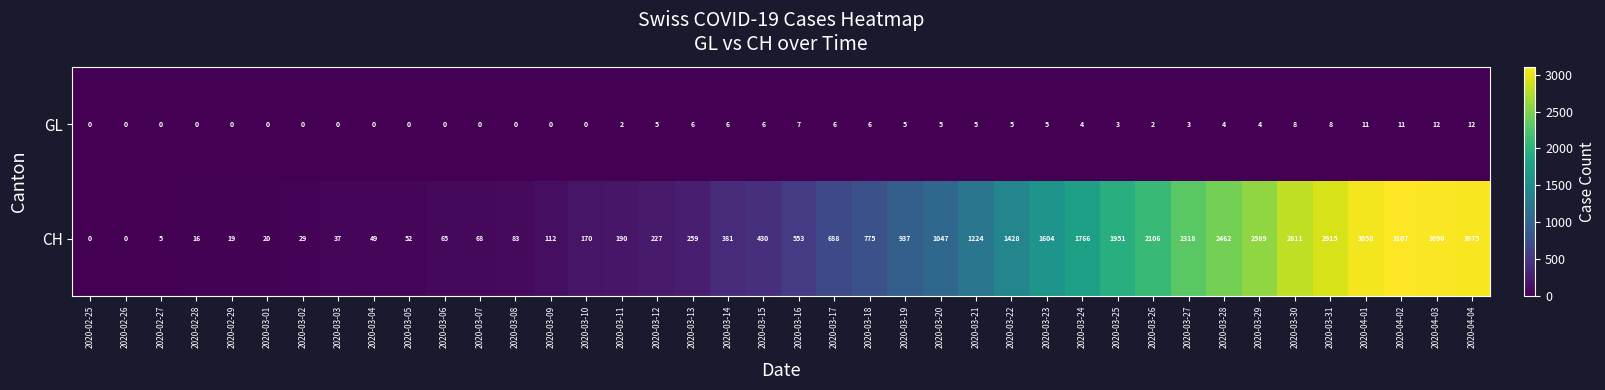

Which label corresponds to the largest value in the chart?

2020-04-02